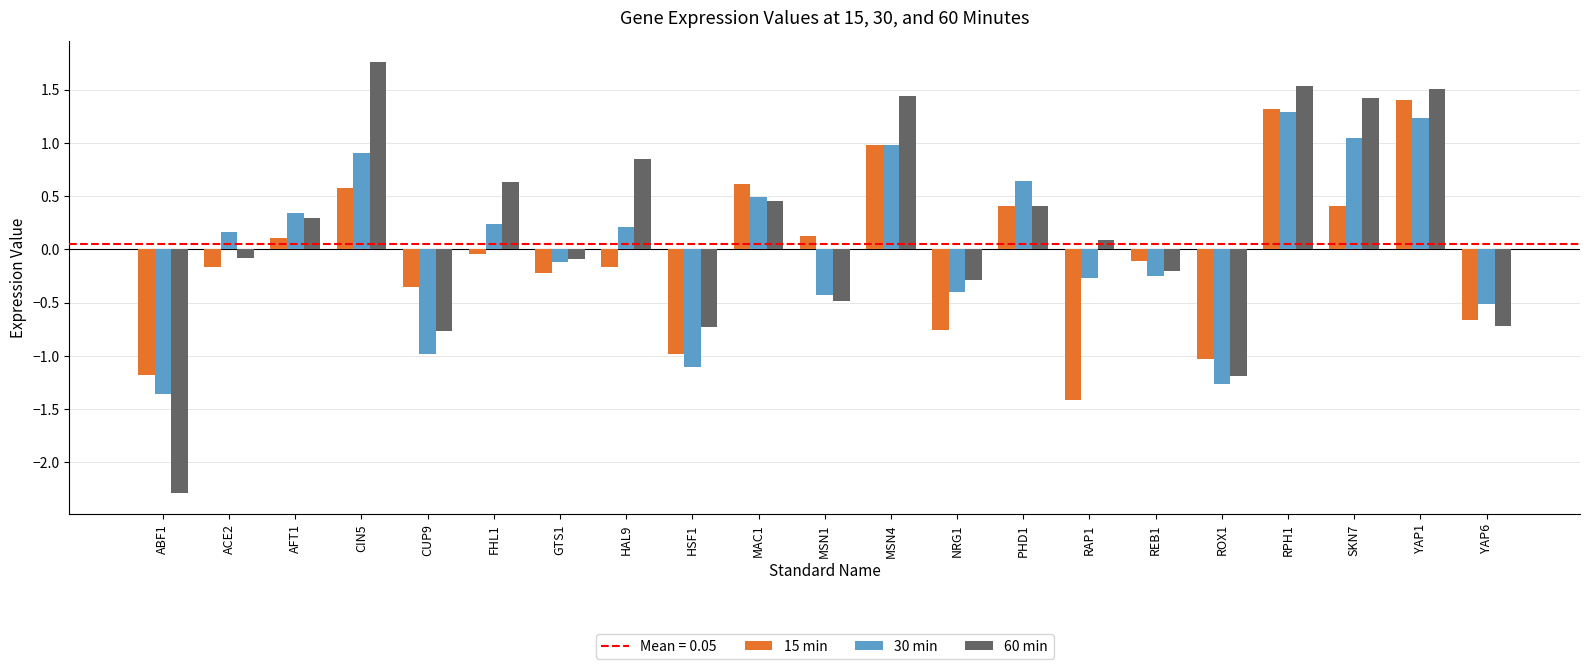

What is the difference between the maximum and minimum values in the 30 min series?

2.6